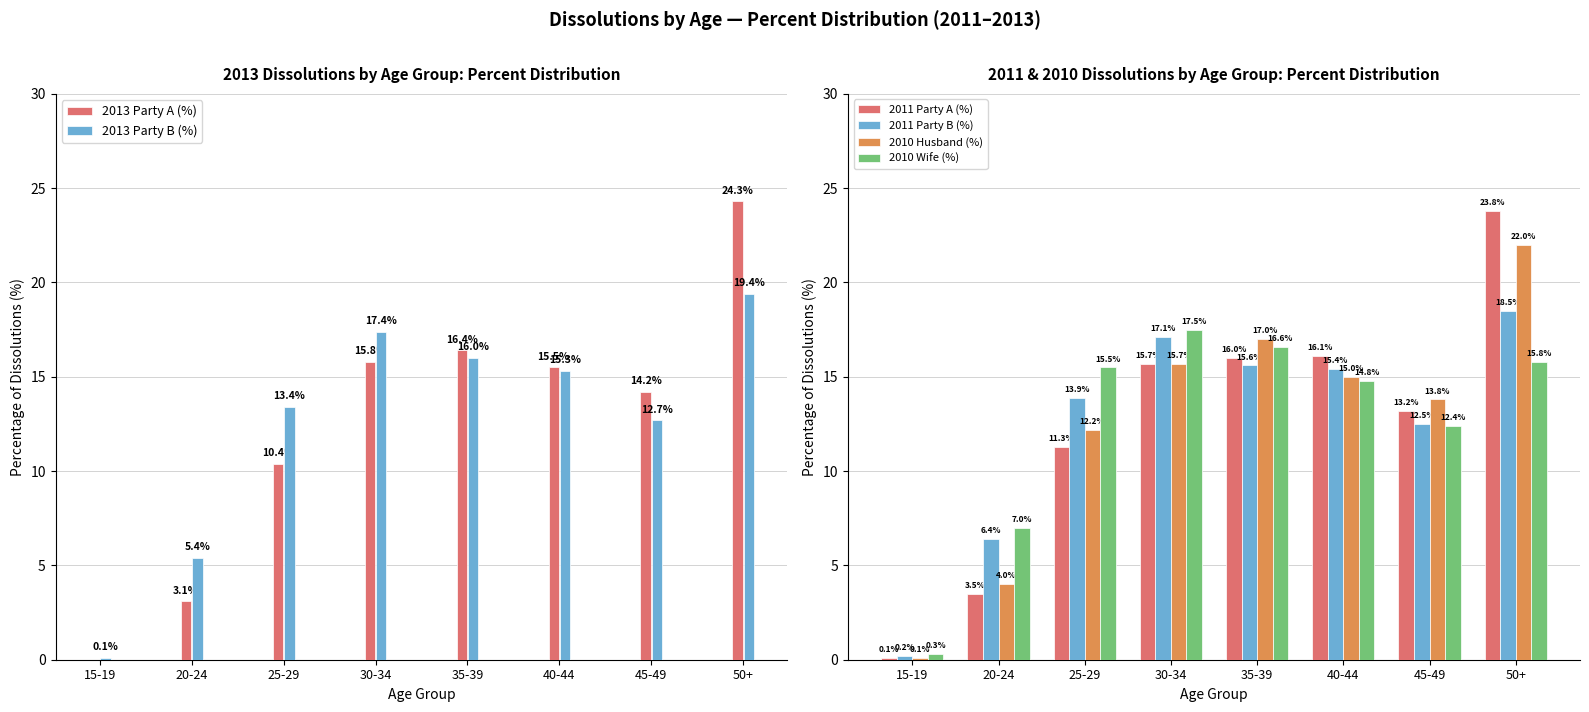

How many groups of bars are there?

8